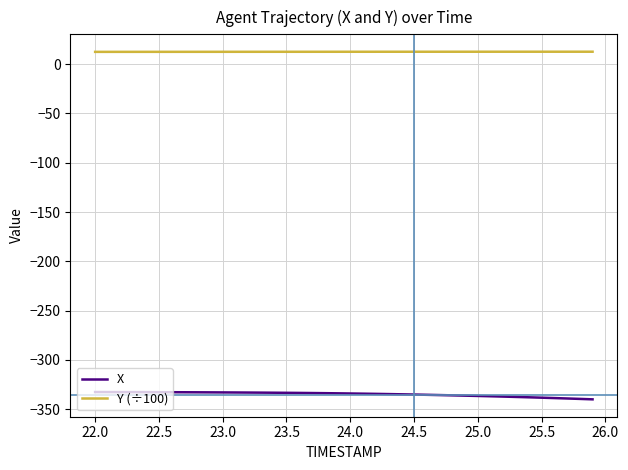

Which series has the largest total across all categories?

Y (÷100)